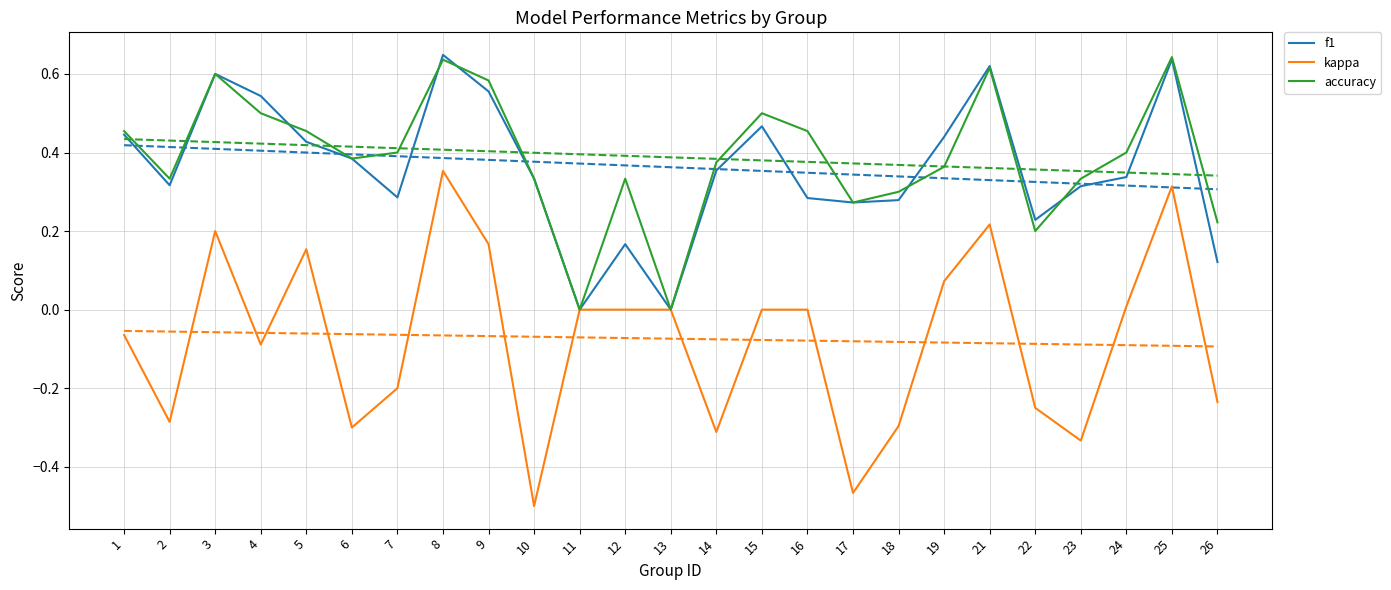

Reading left to right, what are all the values shown in this chart?

f1: 1=0.4	2=0.3	3=0.6	4=0.5	5=0.4	6=0.4	7=0.3	8=0.6	9=0.6	10=0.3	11=0.0	12=0.2	13=0.0	14=0.4	15=0.5	16=0.3	17=0.3	18=0.3	19=0.4	21=0.6	22=0.2	23=0.3	24=0.3	25=0.6	26=0.1
kappa: 1=-0.1	2=-0.3	3=0.2	4=-0.1	5=0.2	6=-0.3	7=-0.2	8=0.4	9=0.2	10=-0.5	11=0.0	12=0.0	13=0.0	14=-0.3	15=0.0	16=0.0	17=-0.5	18=-0.3	19=0.1	21=0.2	22=-0.2	23=-0.3	24=0.0	25=0.3	26=-0.2
accuracy: 1=0.5	2=0.3	3=0.6	4=0.5	5=0.5	6=0.4	7=0.4	8=0.6	9=0.6	10=0.3	11=0.0	12=0.3	13=0.0	14=0.4	15=0.5	16=0.5	17=0.3	18=0.3	19=0.4	21=0.6	22=0.2	23=0.3	24=0.4	25=0.6	26=0.2